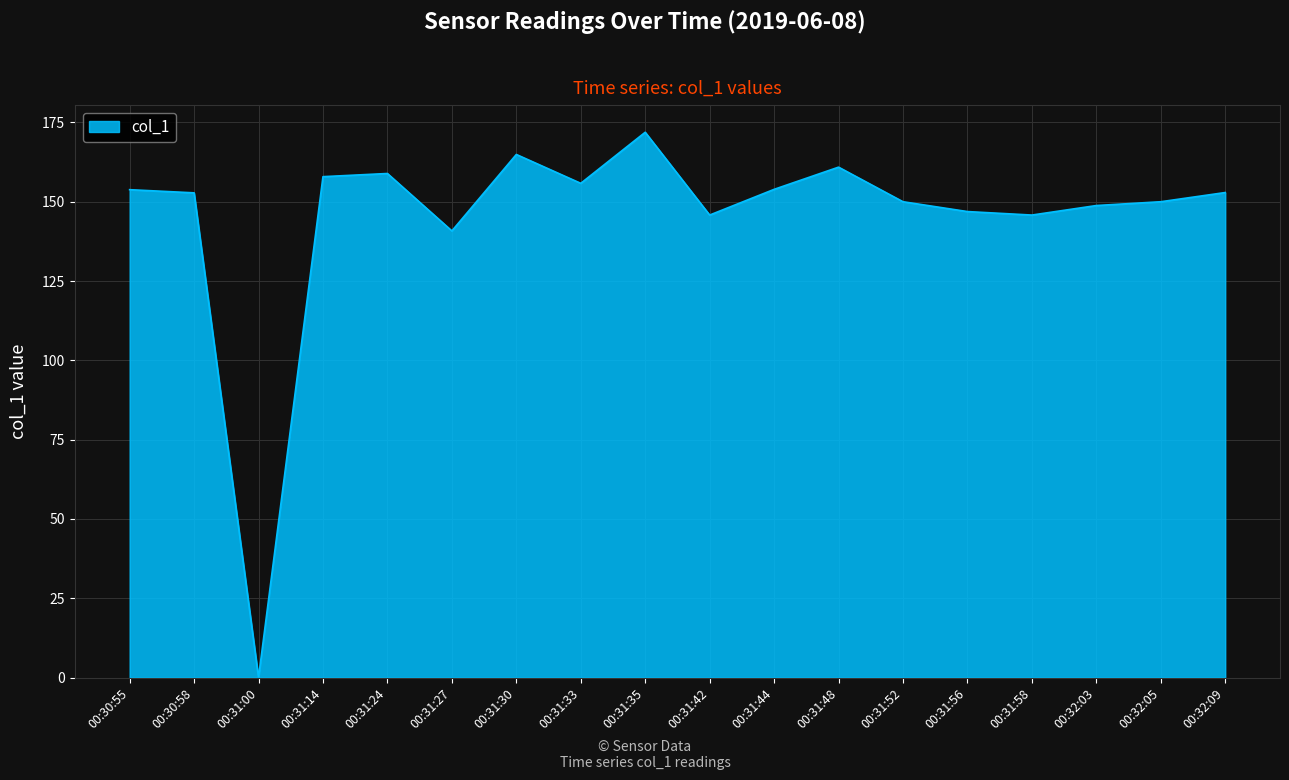

At which category does the chart reach its peak across all series?

00:31:35